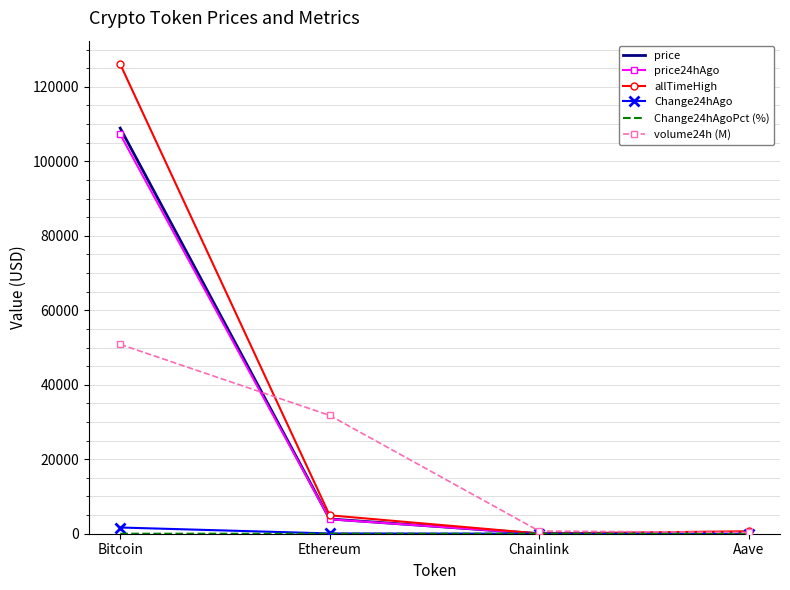

At which label is allTimeHigh closest to 63066?

Ethereum